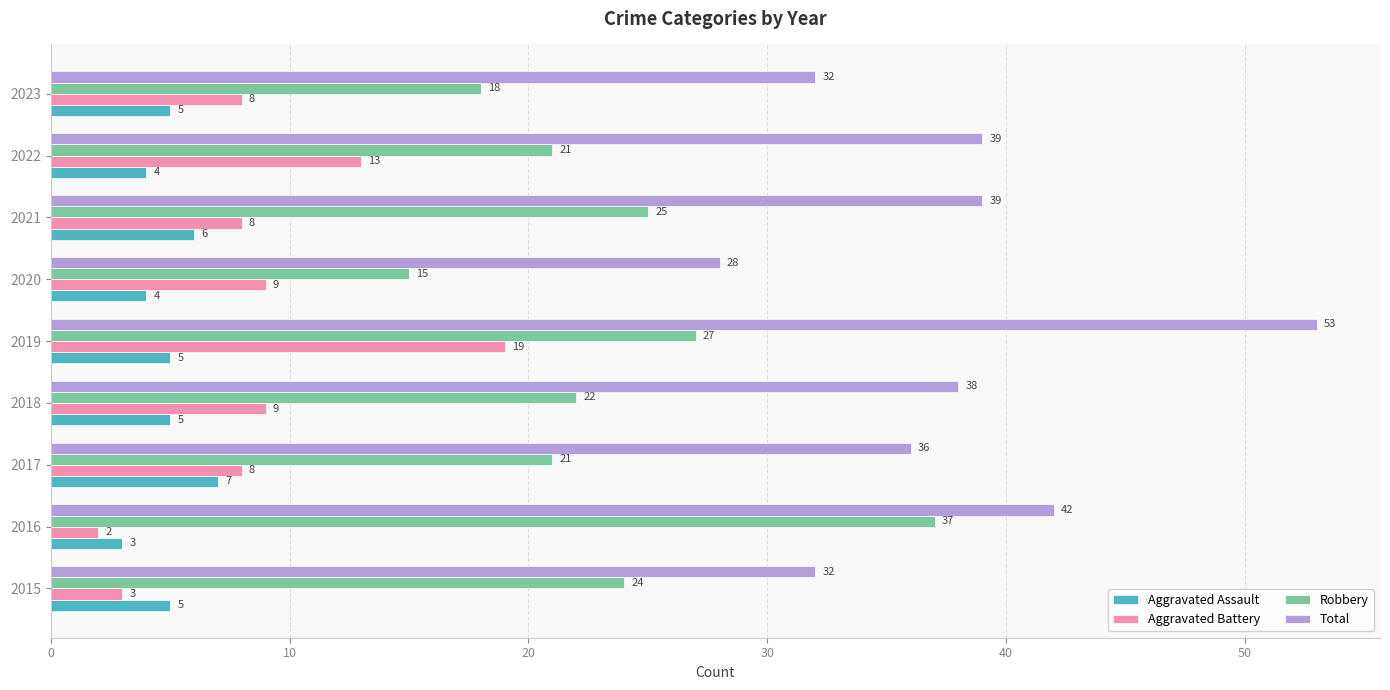

The Aggravated Battery series shows 13 at 2021. True or false?

False